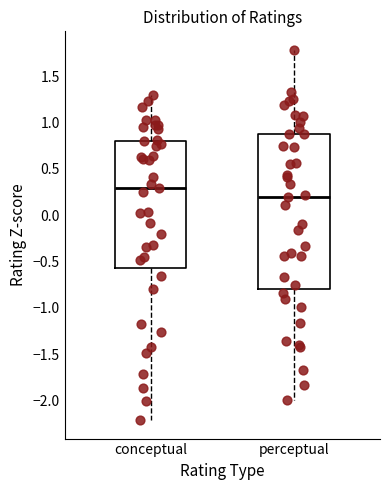

Which box is the tallest, from its lower edge to its upper edge?

perceptual